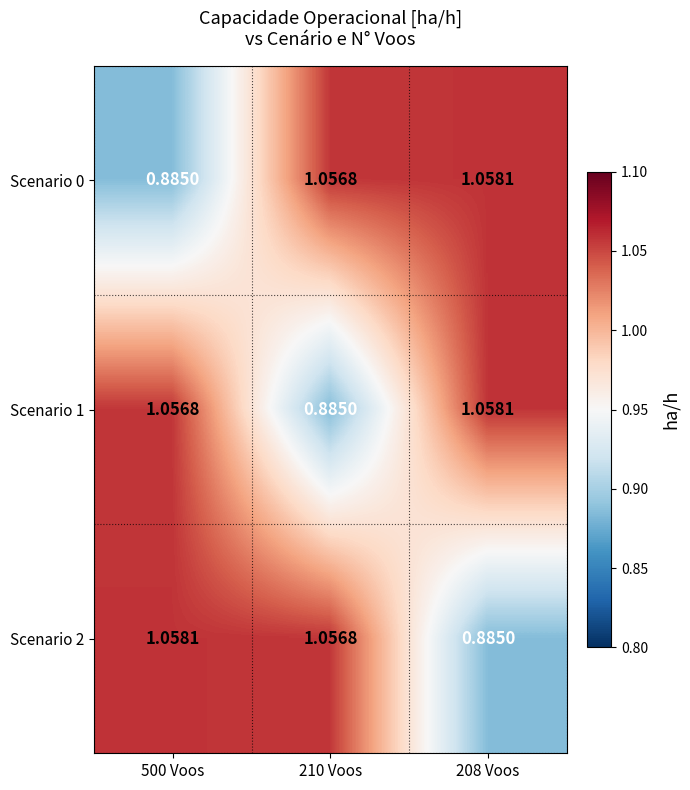

How many values in the Scenario 2 series are below 1?

1